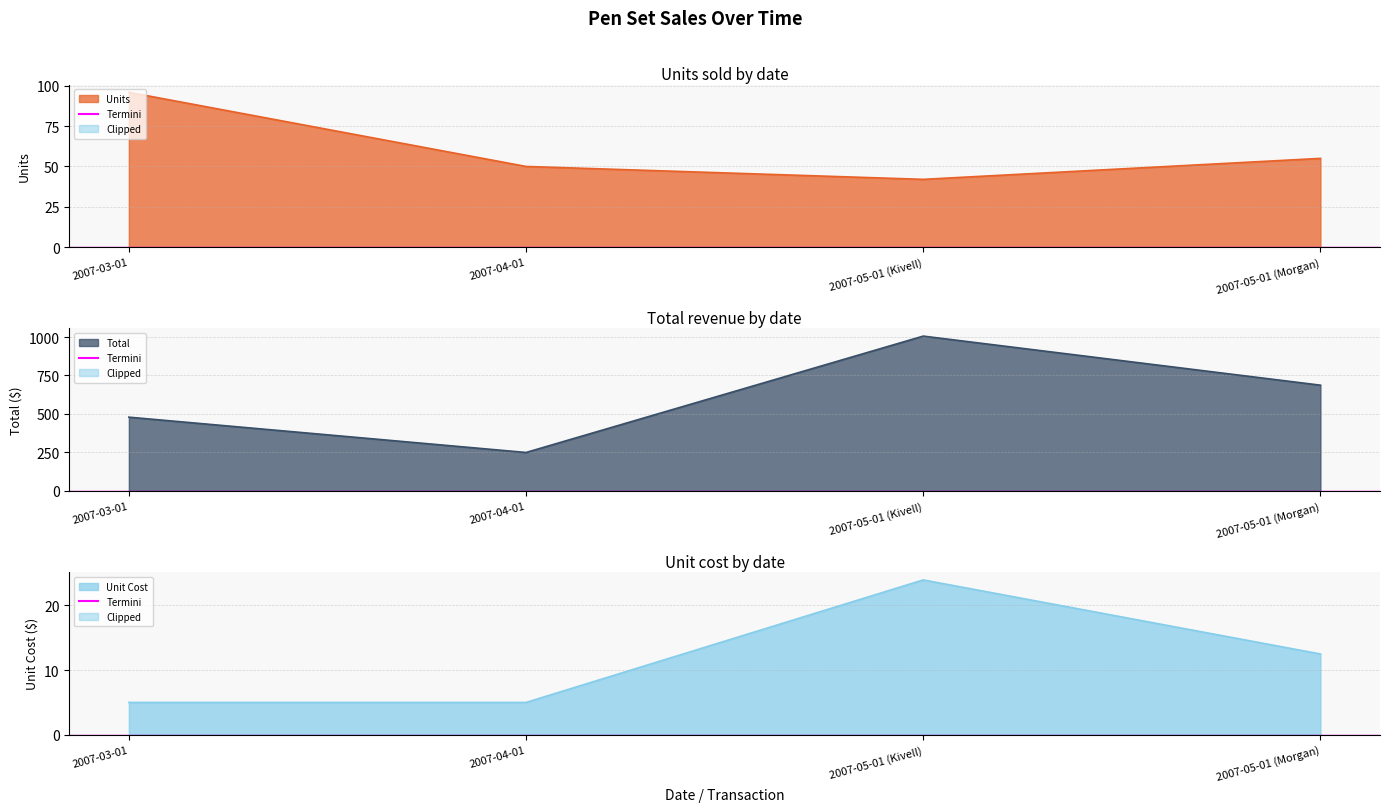

True or false: Units has more than 0 interior local peaks.

False